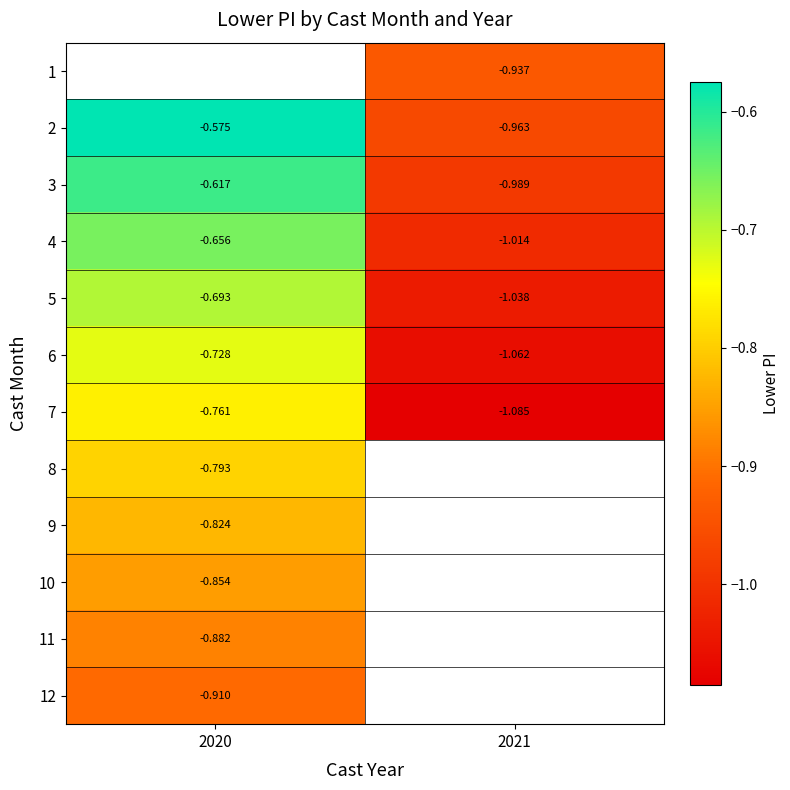

The value of 4 at 2020 is -0.7. True or false?

True